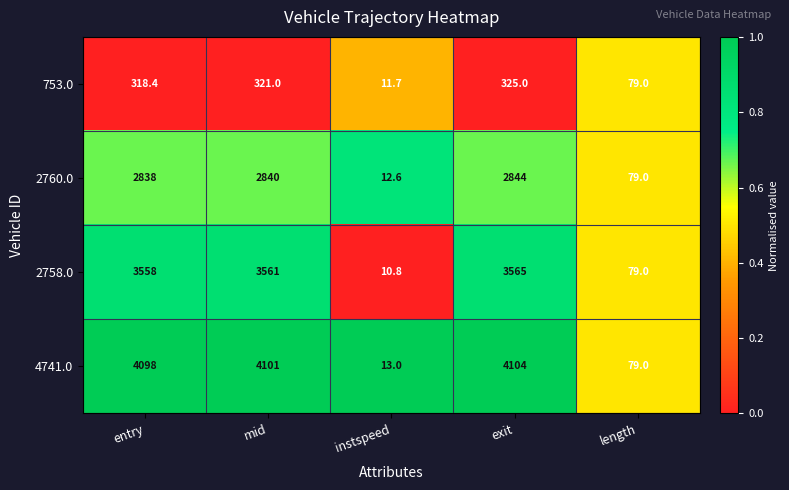

Where does the 753.0 series first go above 318?

entry